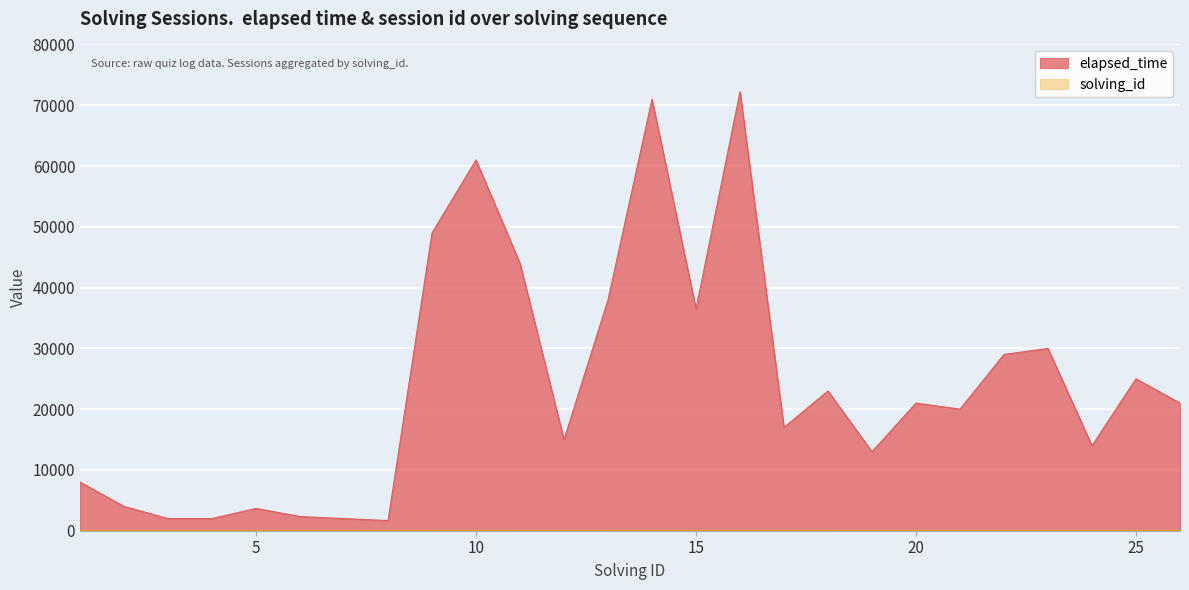

What are all the series names shown in the legend?

solving_id, elapsed_time